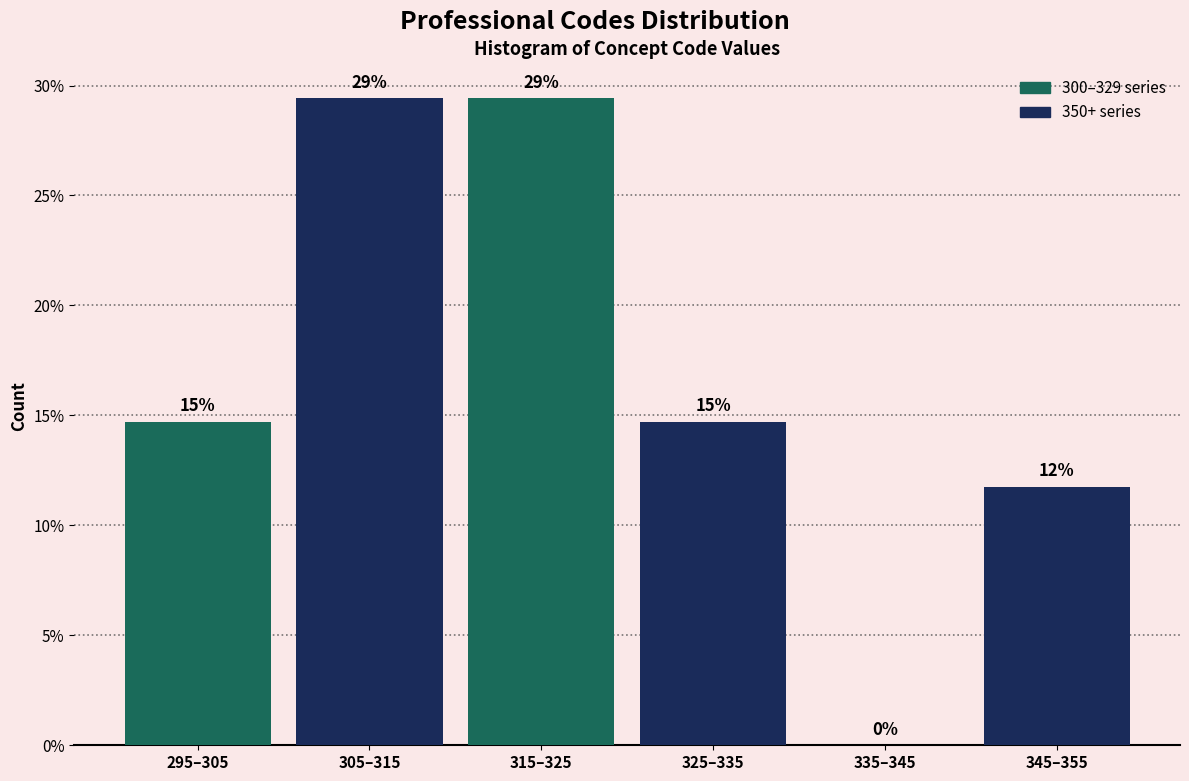

Are the bars horizontal?

No